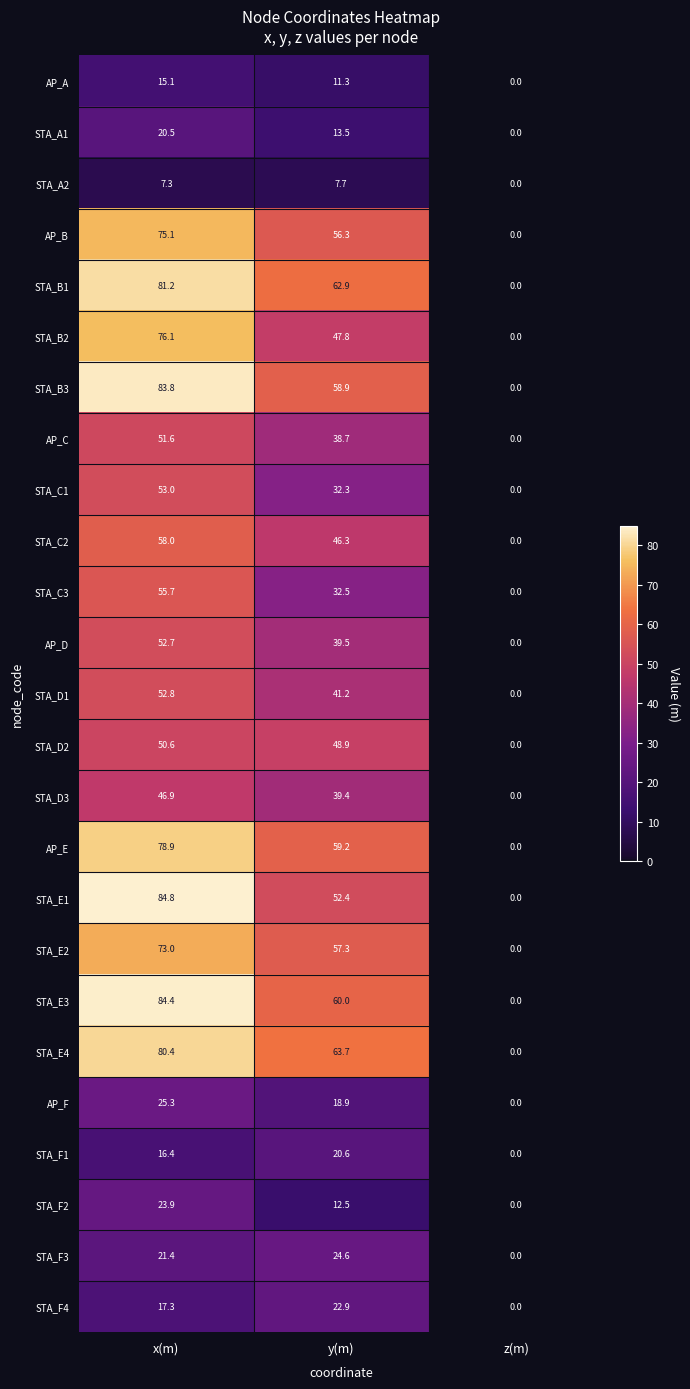

At which label is STA_B1 closest to 40?

y(m)